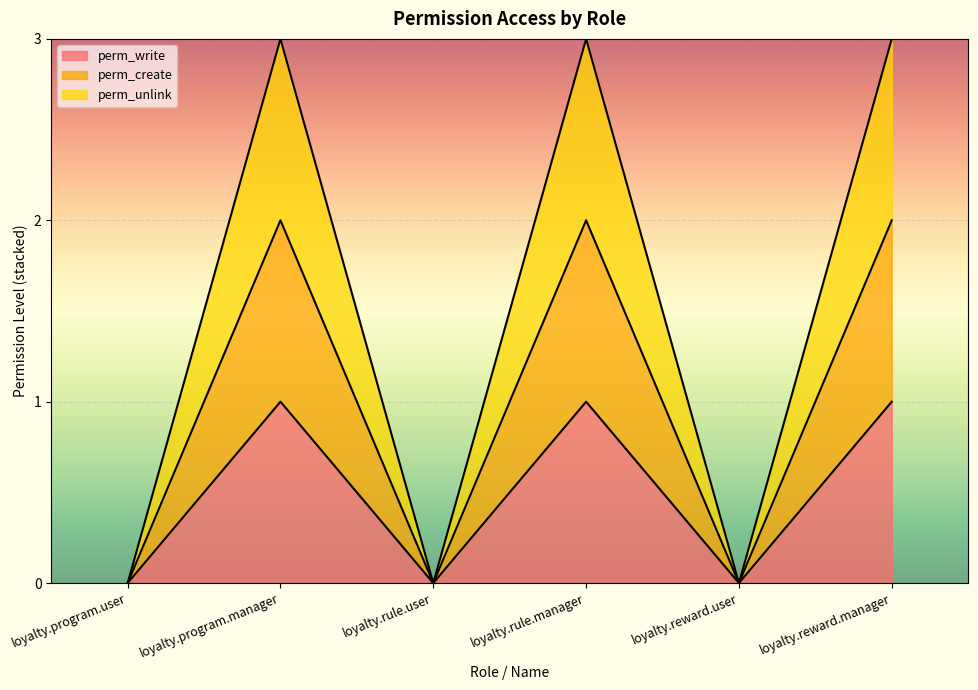

At how many categories does at least one series exceed 0?

3